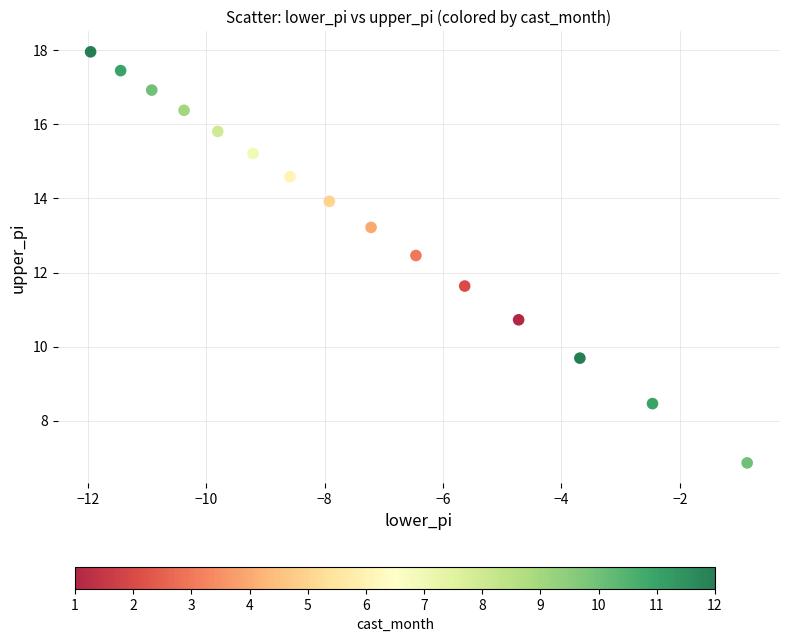

What is the range of X values (max minus min)?

11.1